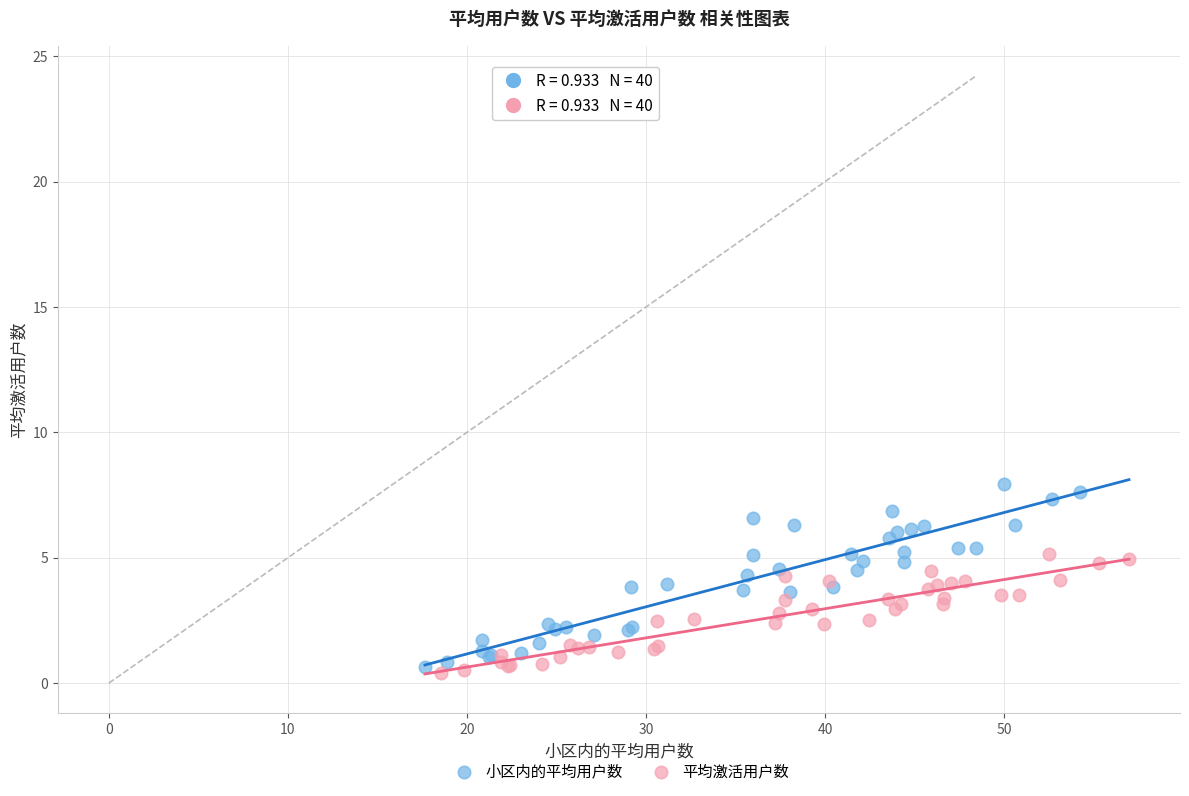

Which series contains the highest Y value?

小区内的平均用户数